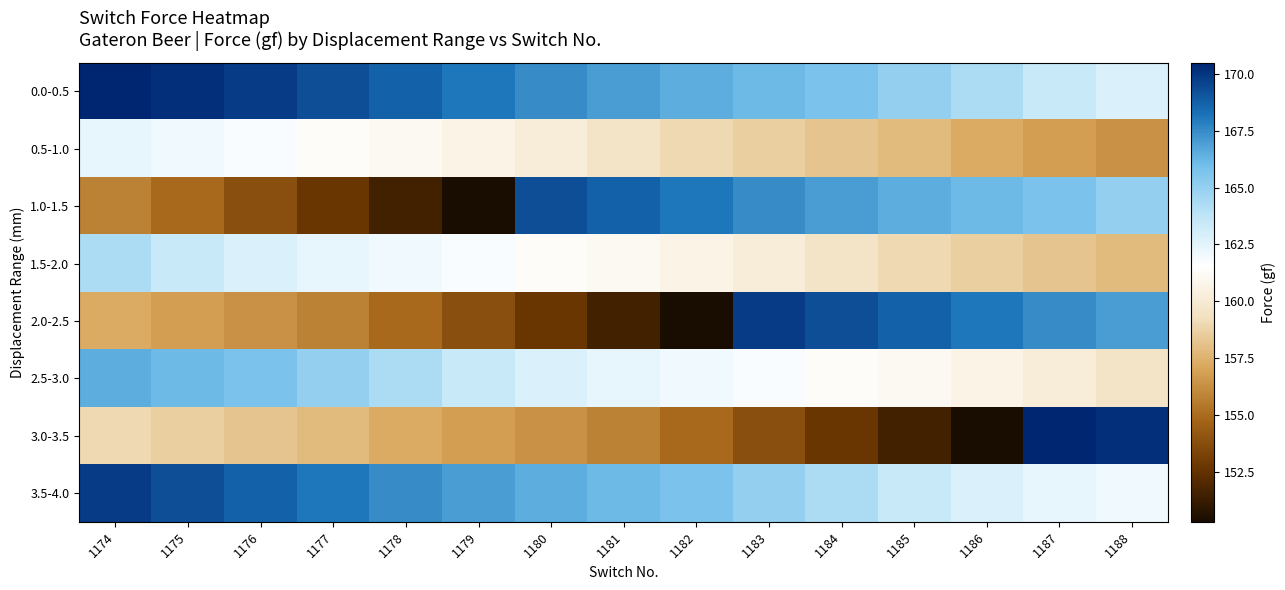

What is the maximum value shown in the chart?

170.5